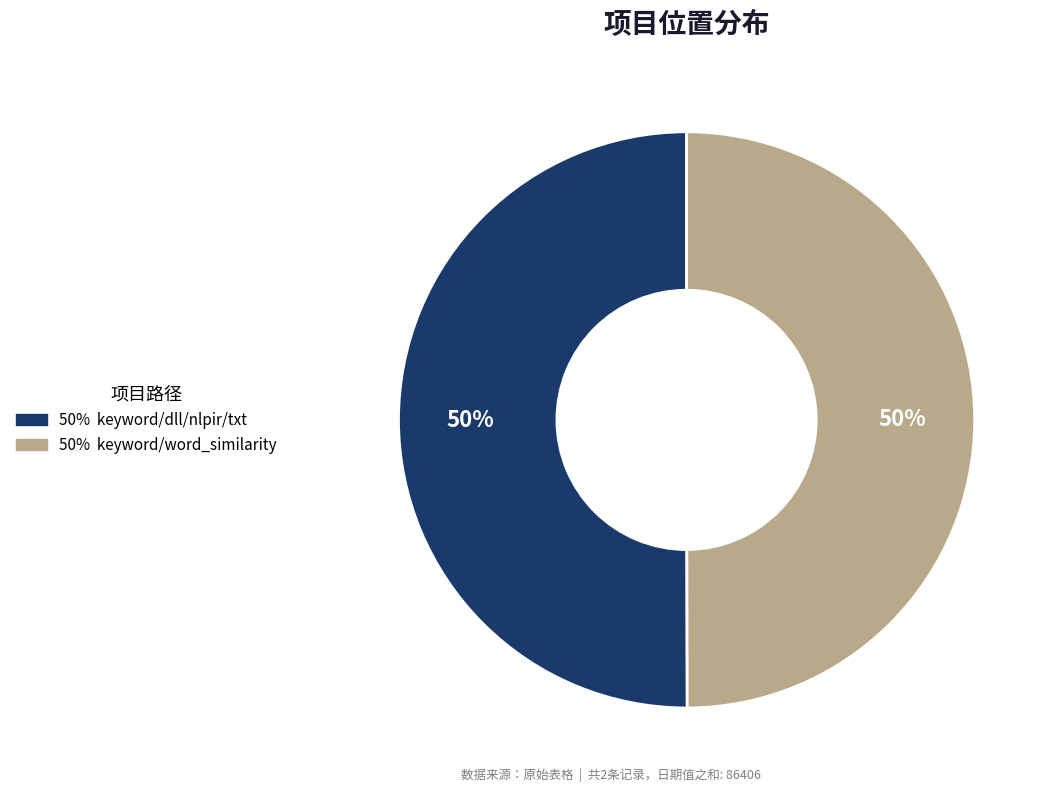

To the nearest percent, what is the average slice percentage?

50%